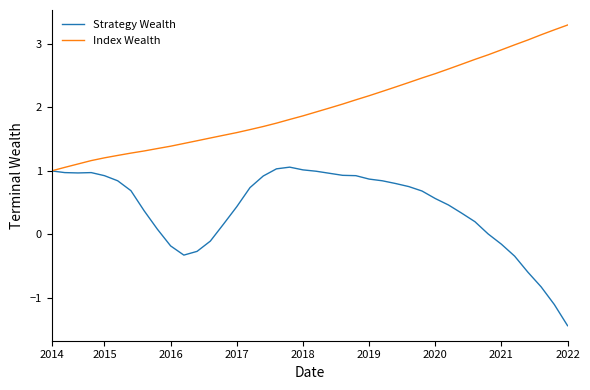

What are all the series names shown in the legend?

Strategy Wealth, Index Wealth